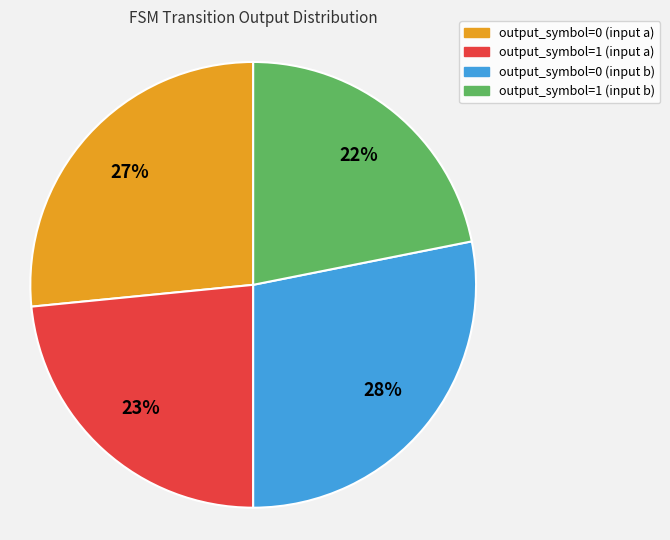

Rank the categories by value from lowest to highest.

output_symbol=1 (input b), output_symbol=1 (input a), output_symbol=0 (input a), output_symbol=0 (input b)